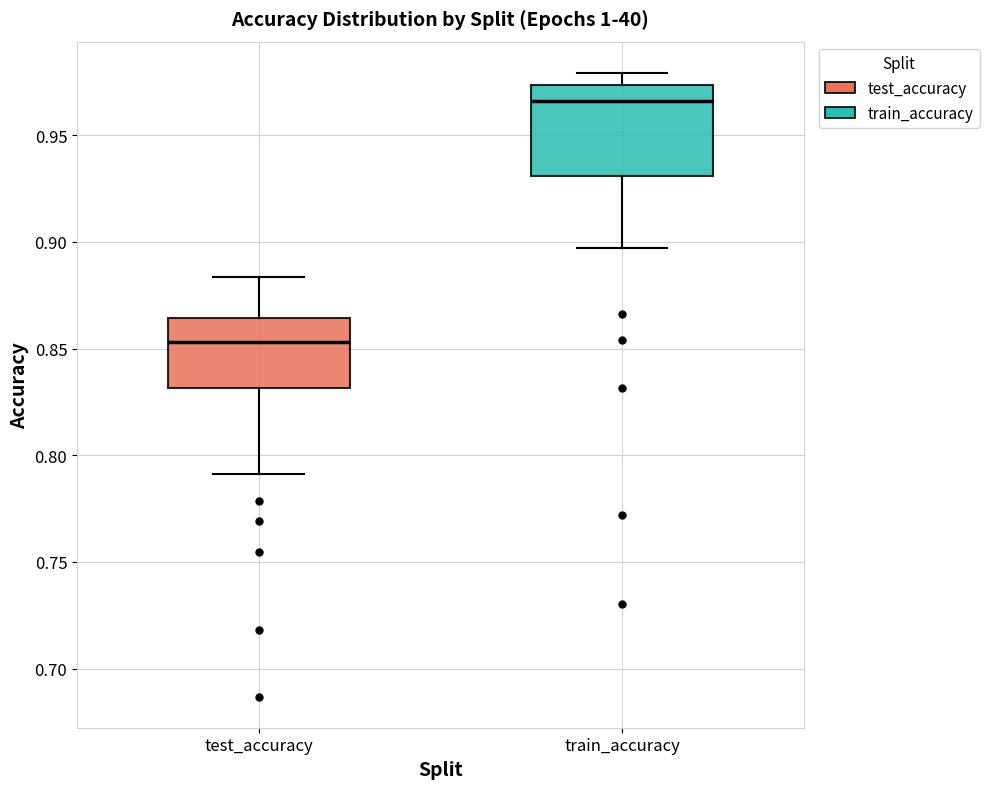

Which box is the tallest, from its lower edge to its upper edge?

train_accuracy